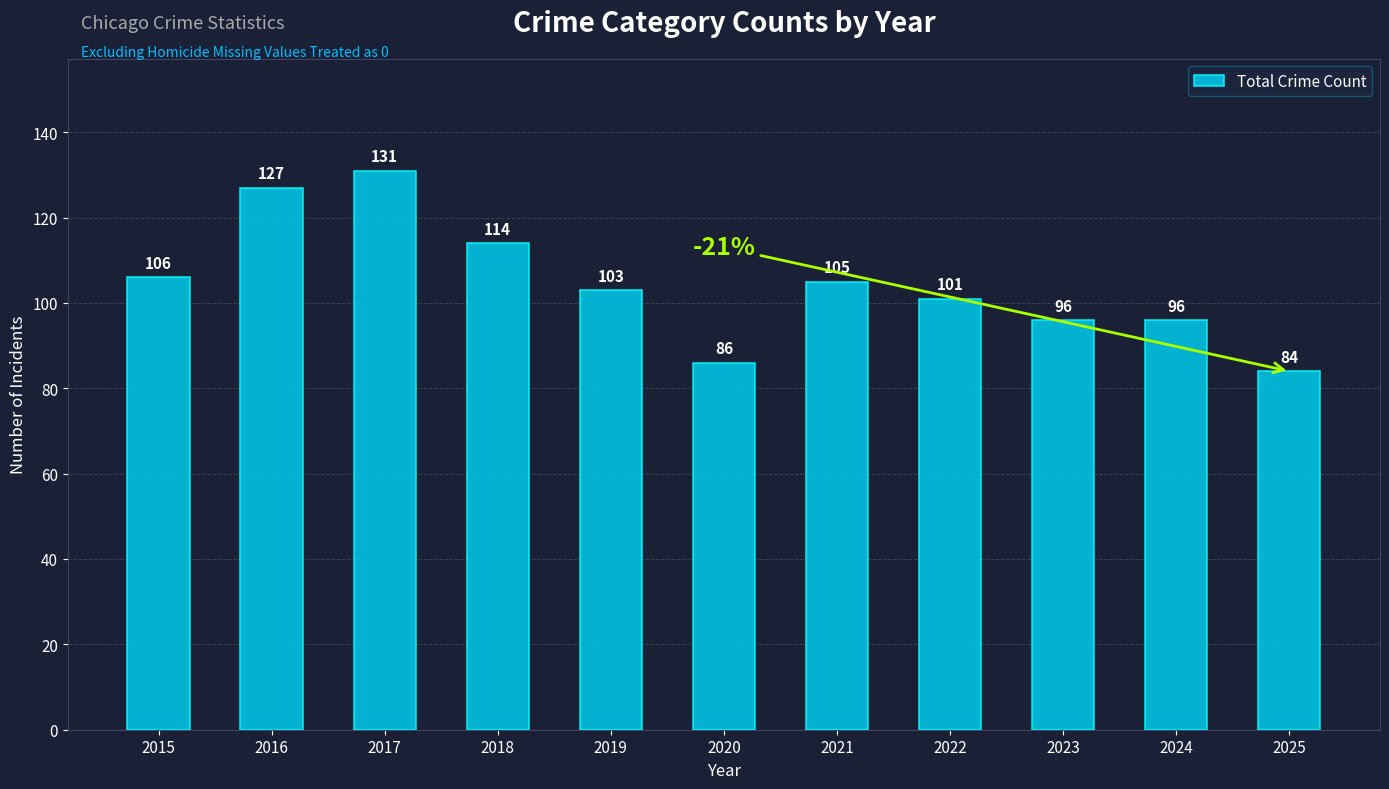

At which label does the data first exceed 103?

2015